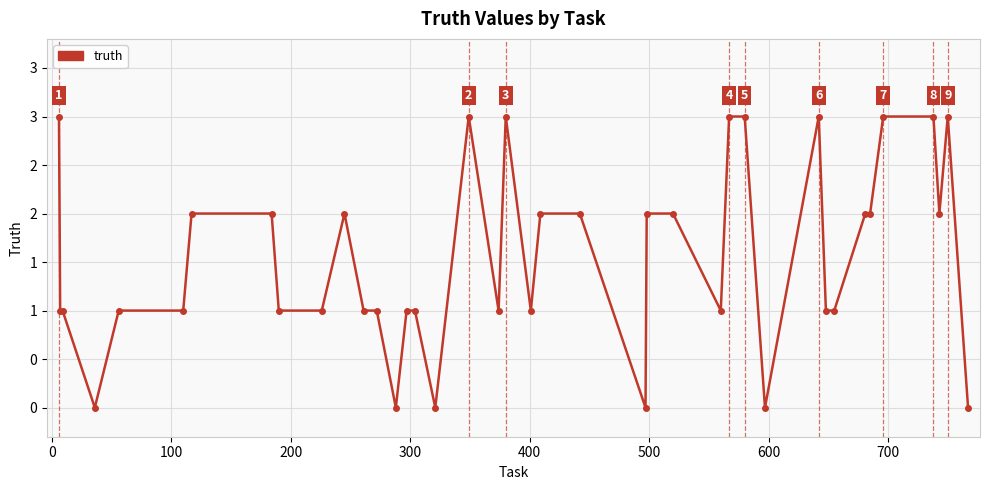

Does the chart have visible grid lines?

Yes